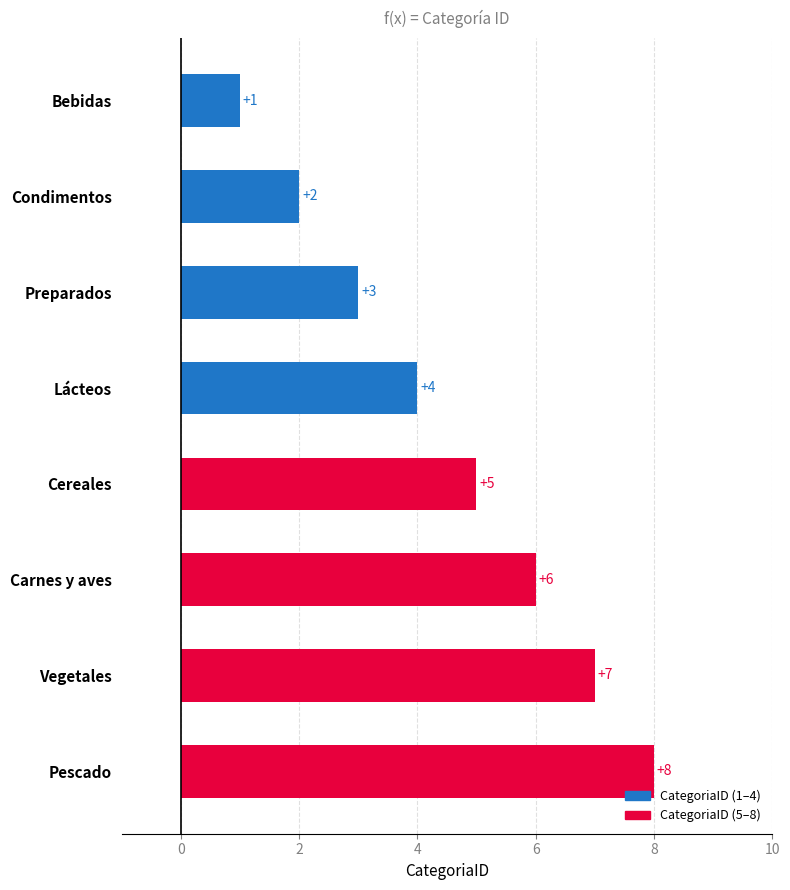

What is the minimum value shown in the chart?

1